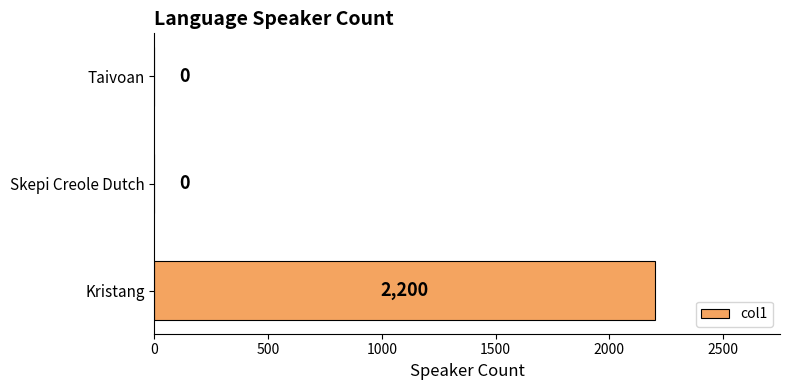

At which category does the chart reach its peak across all series?

Kristang